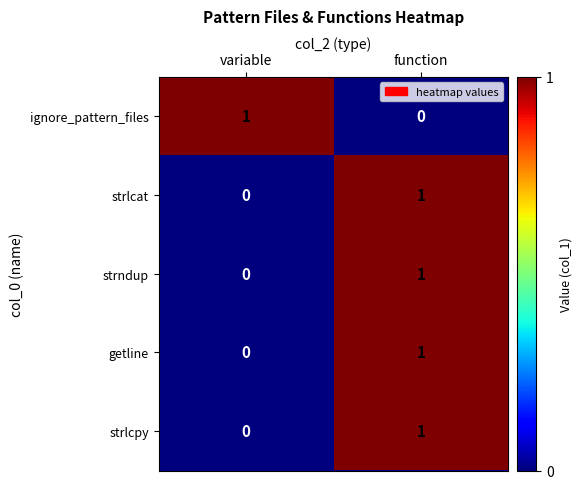

Rank the categories by getline value from lowest to highest.

variable, function